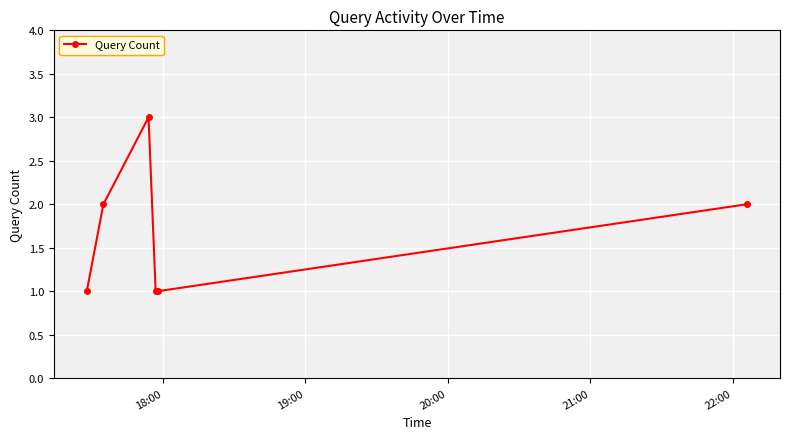

What is the maximum value shown in the chart?

3